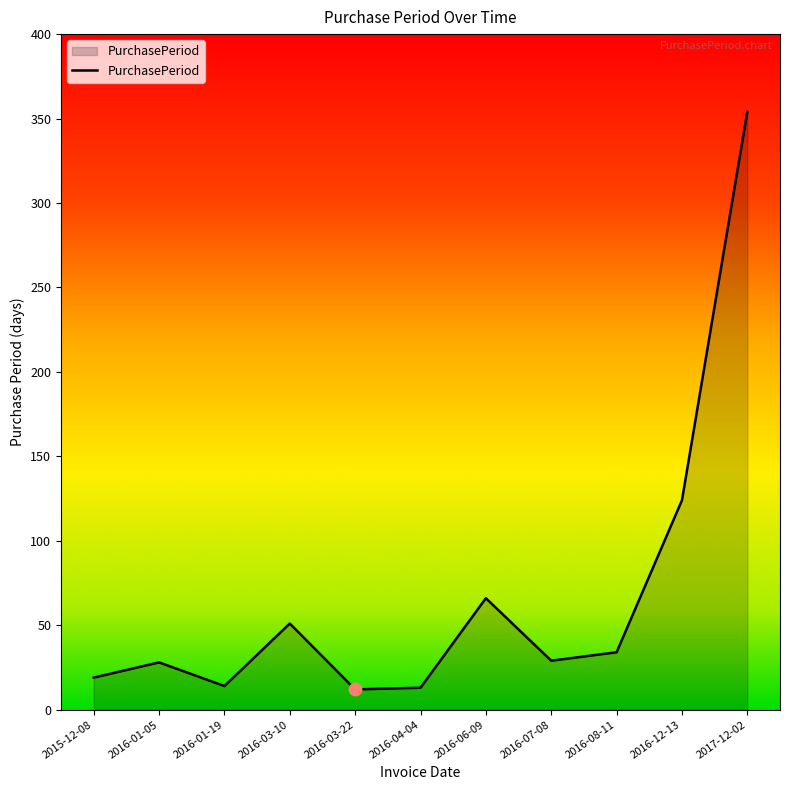

Approximately how many times larger is the value at 2016-01-05 compared to 2015-12-08?

1.5